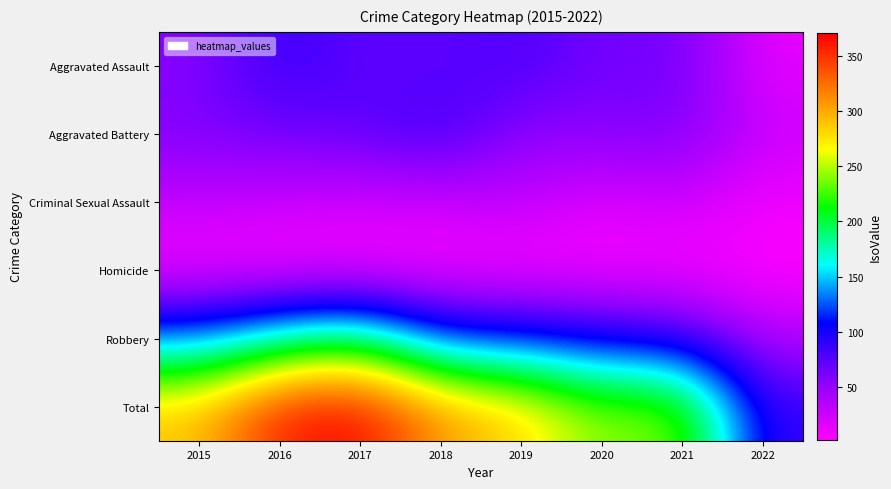

Reading left to right, transcribe all the data shown in this chart.

Aggravated Assault: 2015=56	2016=88	2017=72	2018=72	2019=80	2020=62	2021=66	2022=13
Aggravated Battery: 2015=60	2016=66	2017=71	2018=86	2019=53	2020=57	2021=60	2022=27
Criminal Sexual Assault: 2015=29	2016=25	2017=22	2018=24	2019=31	2020=15	2021=25	2022=8
Homicide: 2015=5	2016=4	2017=4	2018=4	2019=4	2020=5	2021=6	2022=2
Robbery: 2015=139	2016=178	2017=202	2018=121	2019=116	2020=97	2021=88	2022=37
Total: 2015=289	2016=361	2017=371	2018=307	2019=284	2020=236	2021=245	2022=87